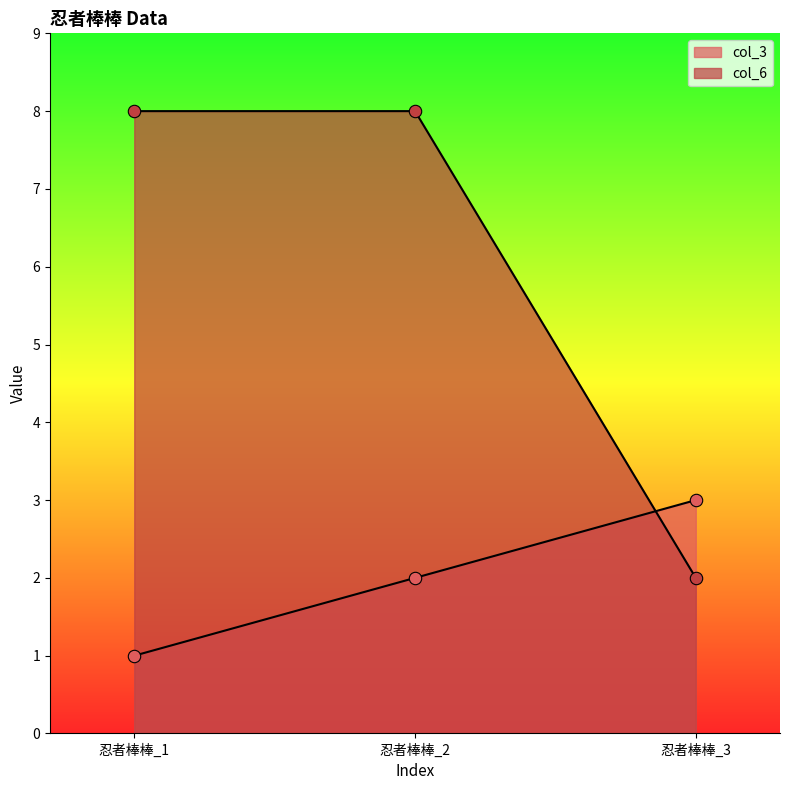

What are all the series names shown in the legend?

col_3, col_6